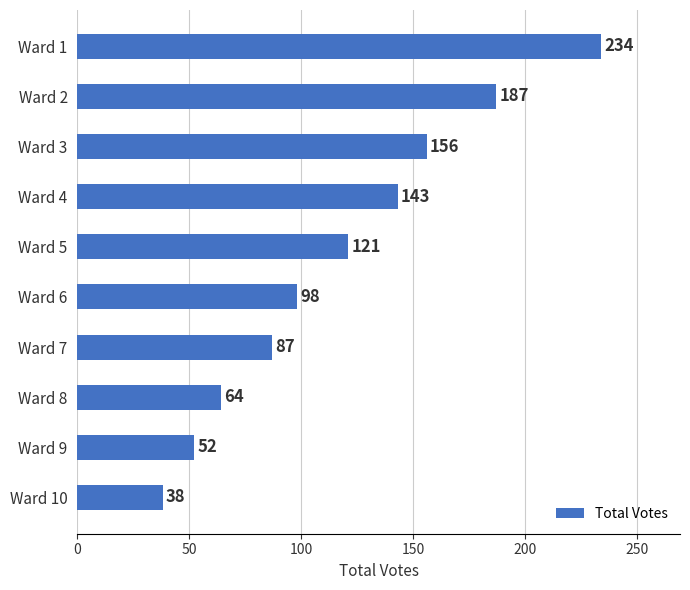

How many categories are shown in the chart?

10